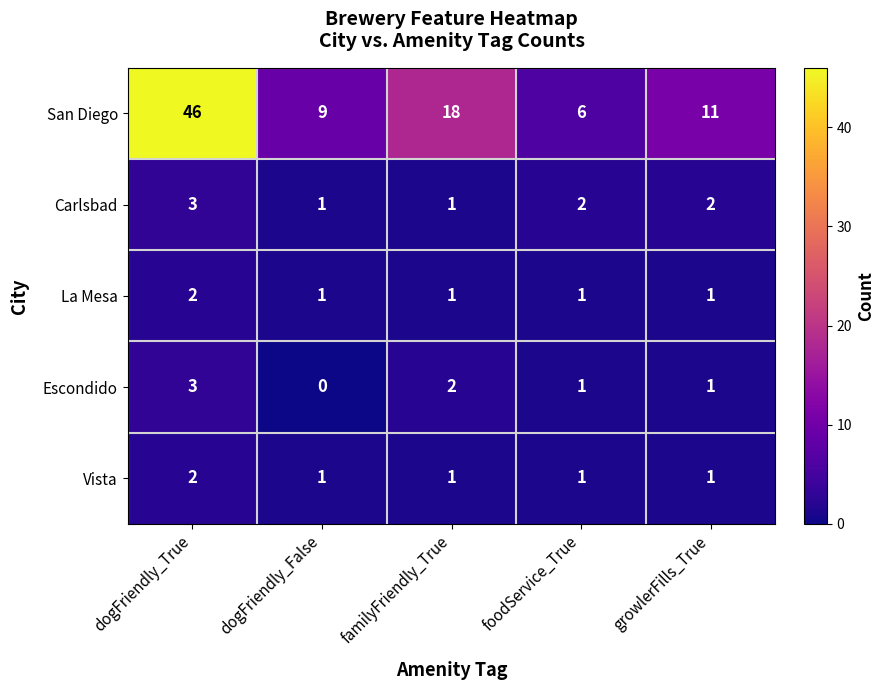

Which series has the widest spread of values?

San Diego